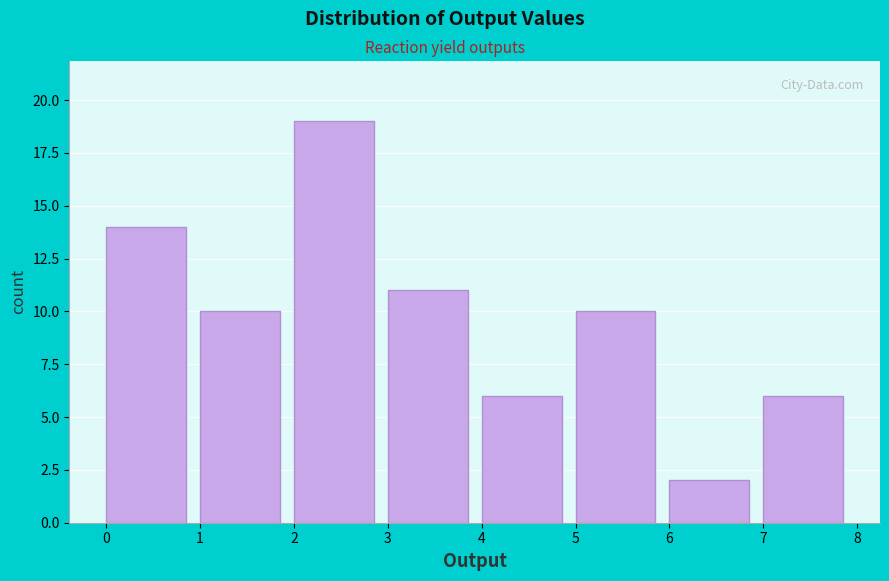

Reading left to right, transcribe this chart: for each bar, give the range it covers on the x-axis and its height. The values are not printed on the chart, so give them approximately, as read against the axis.

0 to 1: 14
1 to 2: 10
2 to 3: 19
3 to 4: 11
4 to 5: 6
5 to 6: 10
6 to 7: 2
7 to 8: 6